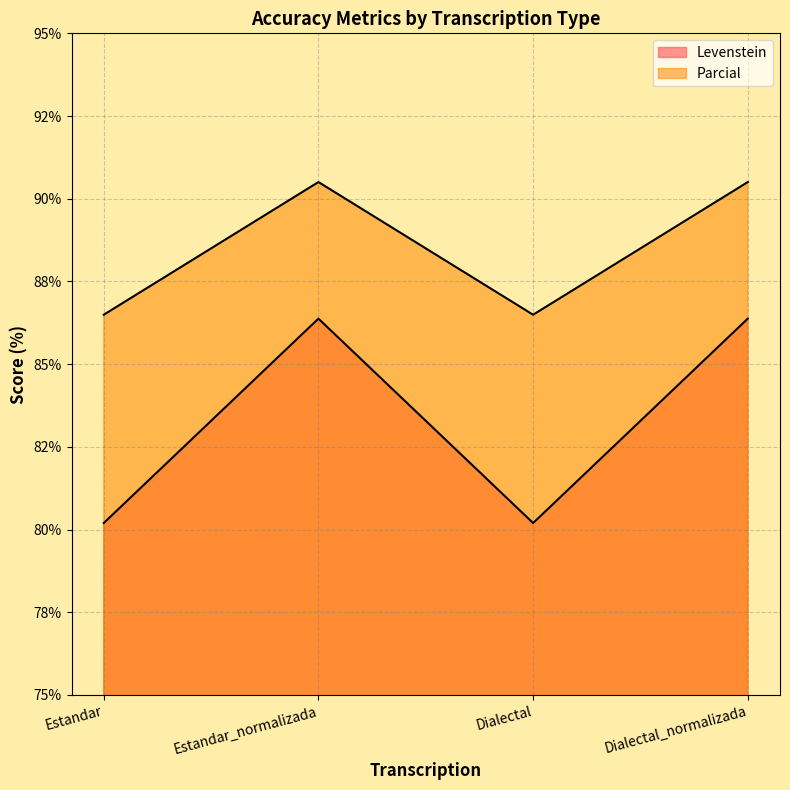

Between Estandar_normalizada and Dialectal_normalizada, which is larger?

Estandar_normalizada